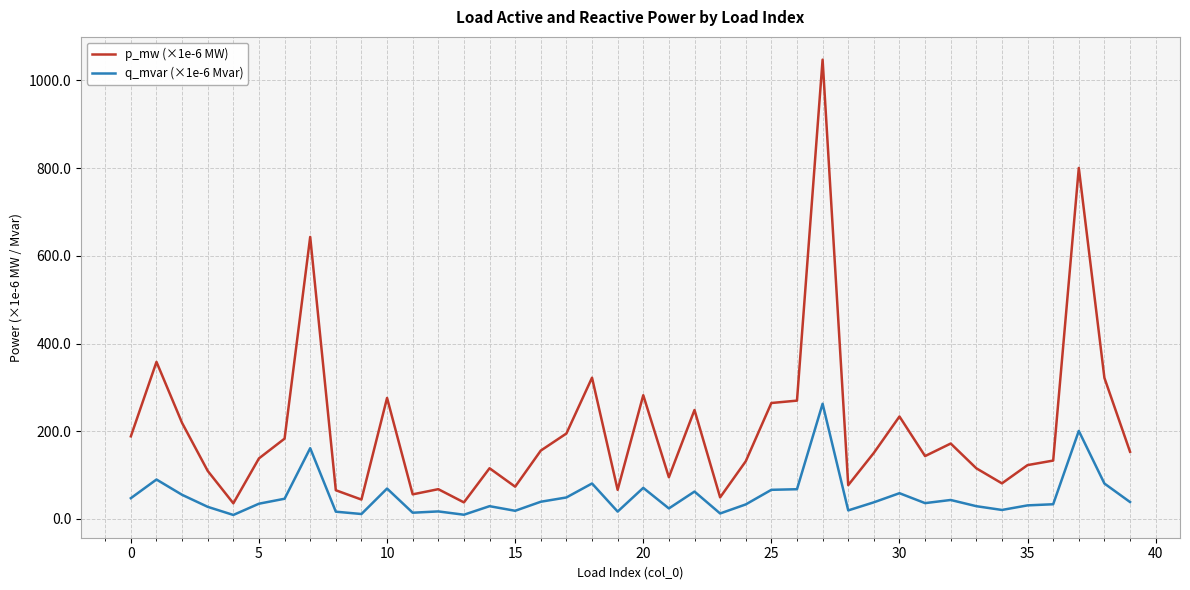

Rank the series by their average value, from highest to lowest.

p_mw (×1e-6 MW), q_mvar (×1e-6 Mvar)